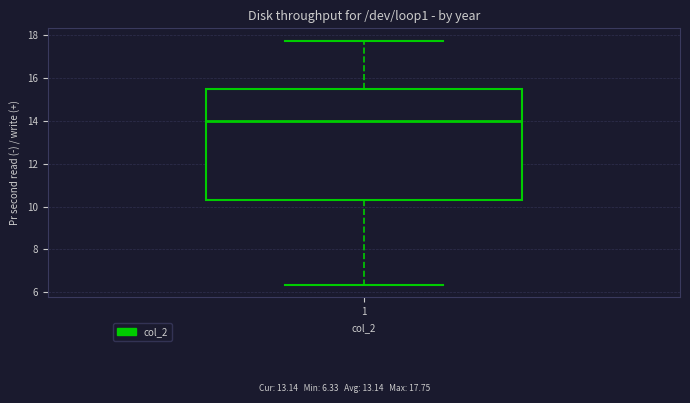

Transcribe this box plot: give where the median line is, the range the box spans, and where the two whiskers end, as read against the y-axis. The values are not printed on the chart, so give them approximately, as read against the axis.

median 14.0, box 10.4 to 15.6, whiskers 6.4 to 17.8